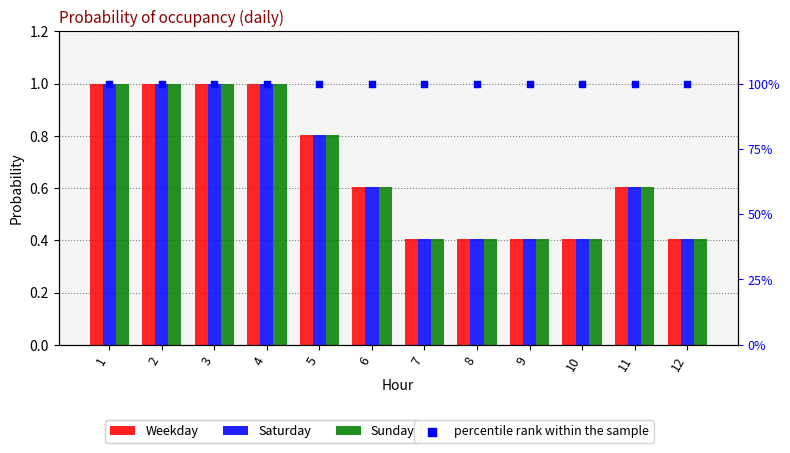

What are all the series names shown in the legend?

Weekday, Saturday, Sunday, percentile rank within the sample